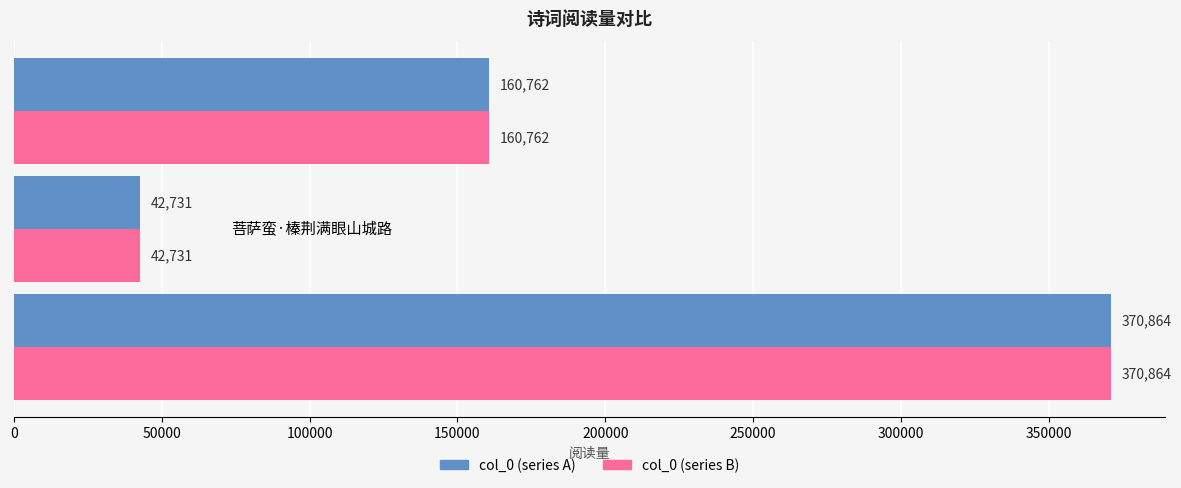

What is the total value across all series at 有感·满眼山河拱上都?

741728